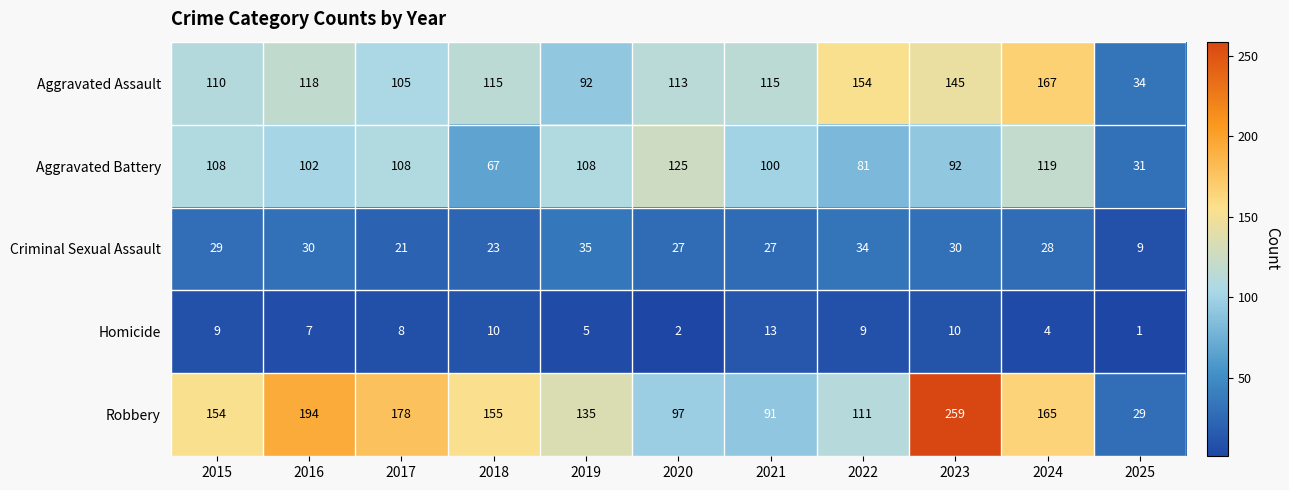

At which category is the sum across all series the highest?

2023